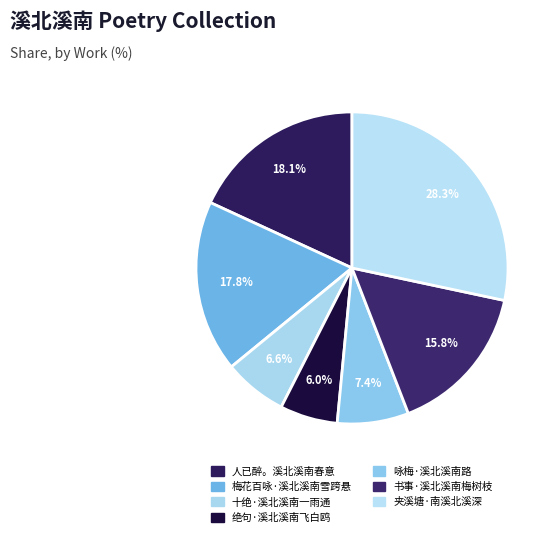

To the nearest percent, what is the combined percentage of 梅花百咏·溪北溪南雪跨悬 and 夹溪塘·南溪北溪深?

46%